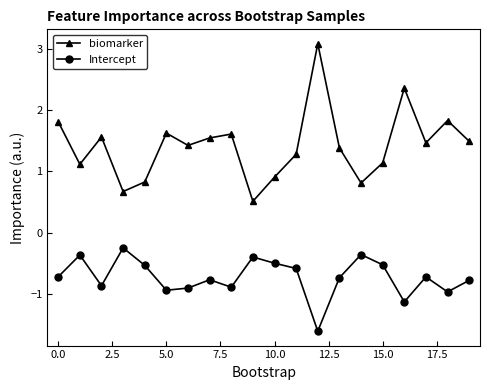

How many lines are shown in the chart?

2